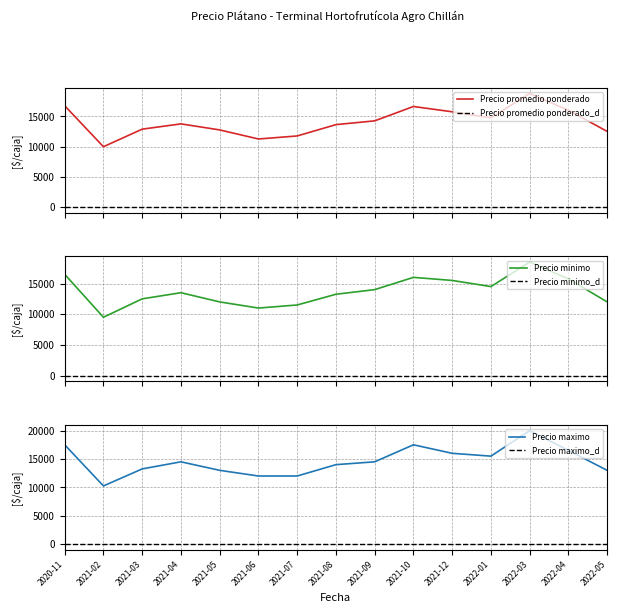

Reading left to right, list all the values displayed in this chart.

Precio promedio ponderado: 2020-11=16750	2021-02=9970	2021-03=12875	2021-04=13750	2021-05=12750	2021-06=11250	2021-07=11750	2021-08=13625	2021-09=14250	2021-10=16625	2021-12=15750	2022-01=14750	2022-03=18781	2022-04=16000	2022-05=12500
Precio promedio ponderado_ref: 2020-11=0	2021-02=0	2021-03=0	2021-04=0	2021-05=0	2021-06=0	2021-07=0	2021-08=0	2021-09=0	2021-10=0	2021-12=0	2022-01=0	2022-03=0	2022-04=0	2022-05=0
Precio minimo: 2020-11=16500	2021-02=9500	2021-03=12500	2021-04=13500	2021-05=12000	2021-06=11000	2021-07=11500	2021-08=13250	2021-09=14000	2021-10=16000	2021-12=15500	2022-01=14500	2022-03=18500	2022-04=15750	2022-05=12000
Precio minimo_ref: 2020-11=0	2021-02=0	2021-03=0	2021-04=0	2021-05=0	2021-06=0	2021-07=0	2021-08=0	2021-09=0	2021-10=0	2021-12=0	2022-01=0	2022-03=0	2022-04=0	2022-05=0
Precio maximo: 2020-11=17500	2021-02=10250	2021-03=13250	2021-04=14500	2021-05=13000	2021-06=12000	2021-07=12000	2021-08=14000	2021-09=14500	2021-10=17500	2021-12=16000	2022-01=15500	2022-03=20000	2022-04=16500	2022-05=13000
Precio maximo_ref: 2020-11=0	2021-02=0	2021-03=0	2021-04=0	2021-05=0	2021-06=0	2021-07=0	2021-08=0	2021-09=0	2021-10=0	2021-12=0	2022-01=0	2022-03=0	2022-04=0	2022-05=0